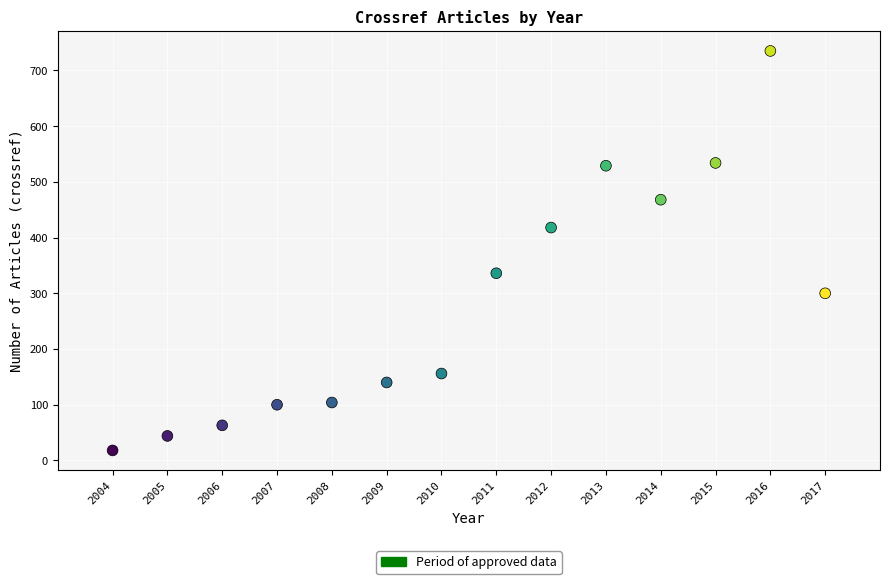

What is the range of X values (max minus min)?

13